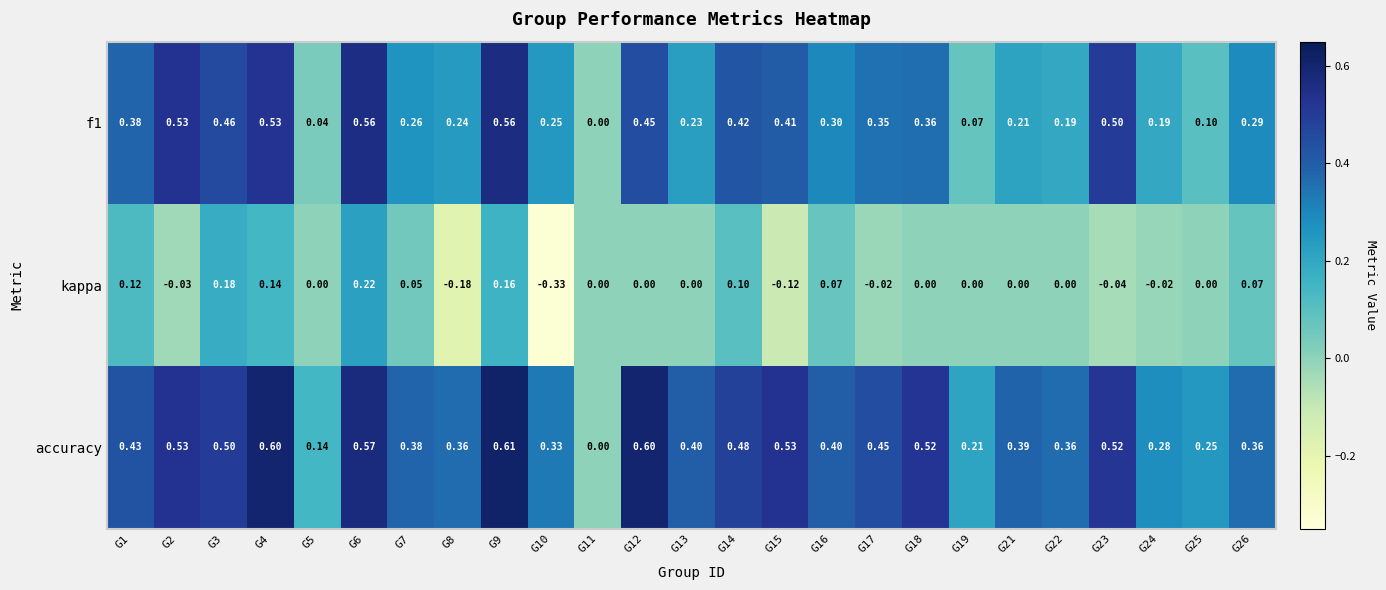

What is the greatest value displayed?

0.6